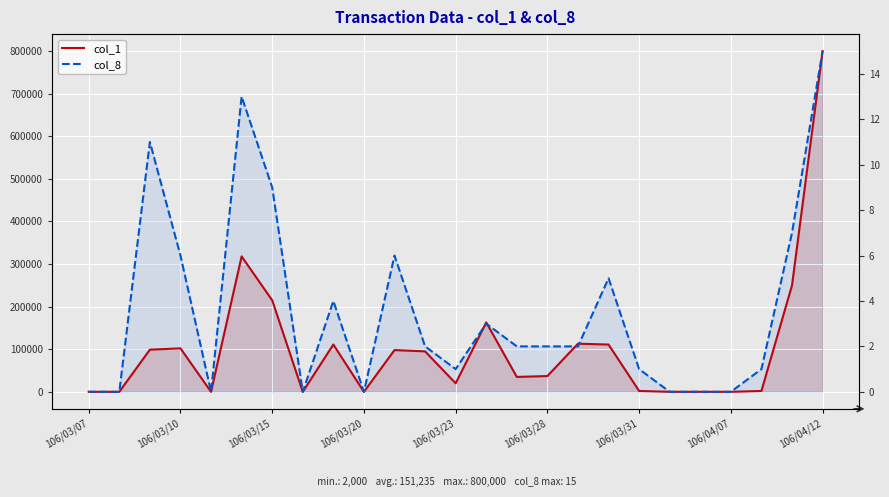

The col_1 series shows 111000 at 17. True or false?

True